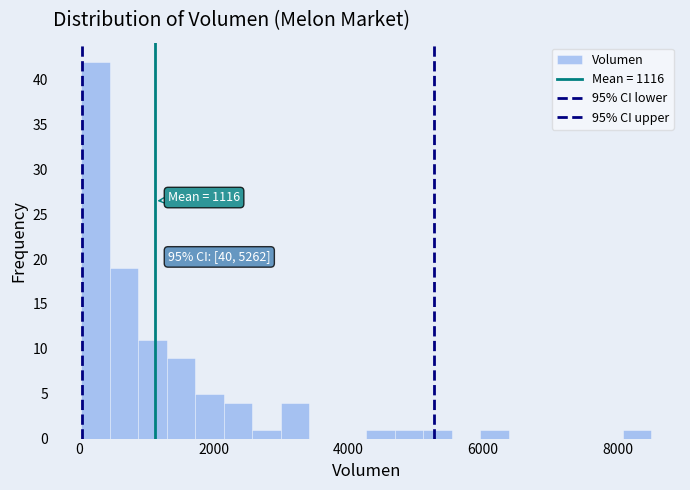

Around what value on the x-axis is the tallest bar? Give the approximate position of its centre, as read against the axis.

200